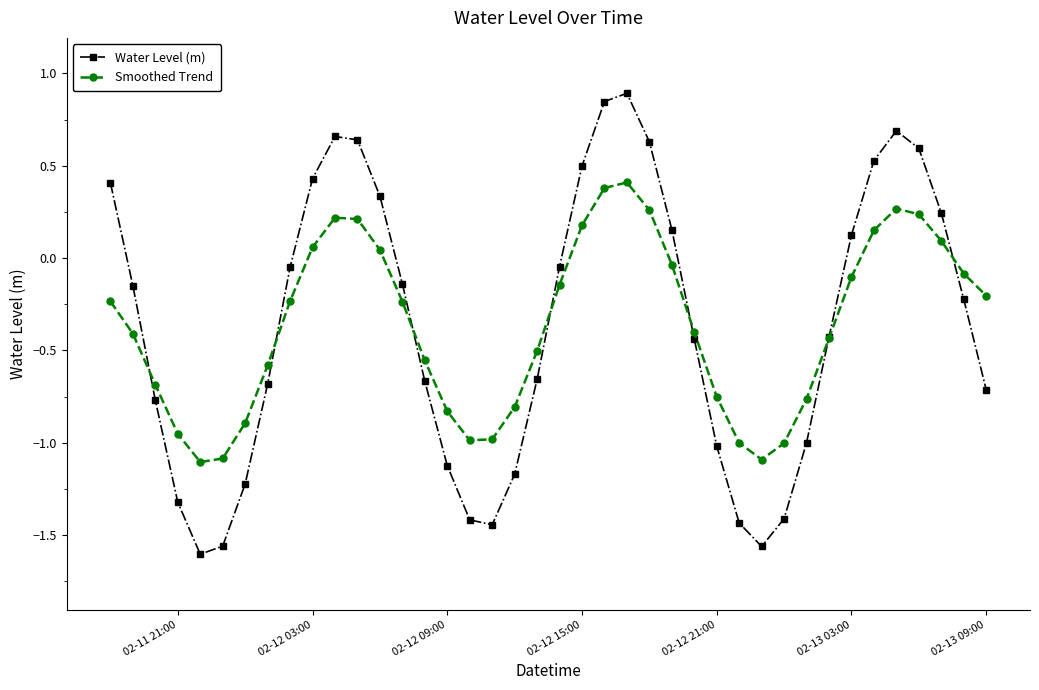

What is the maximum value shown in the chart?

0.9